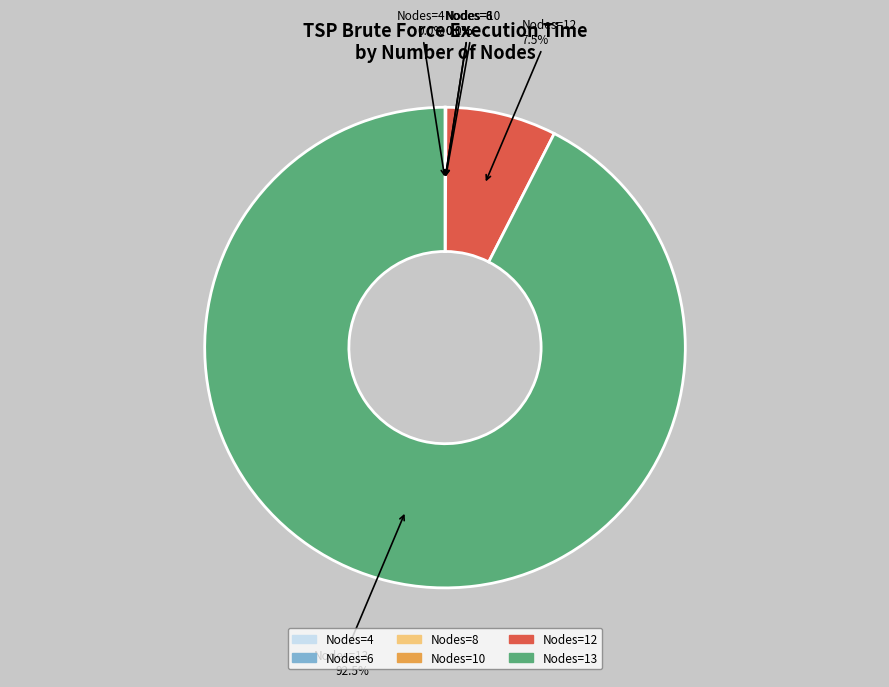

To the nearest percent, what is the difference between the 13 and 8 slice percentages?

92%